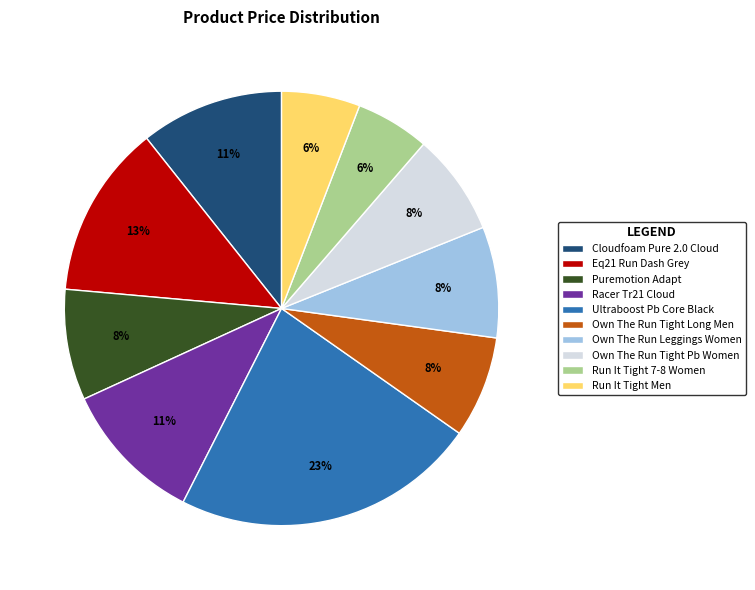

To the nearest percent, what is the difference between the largest and smallest slice percentages?

17%